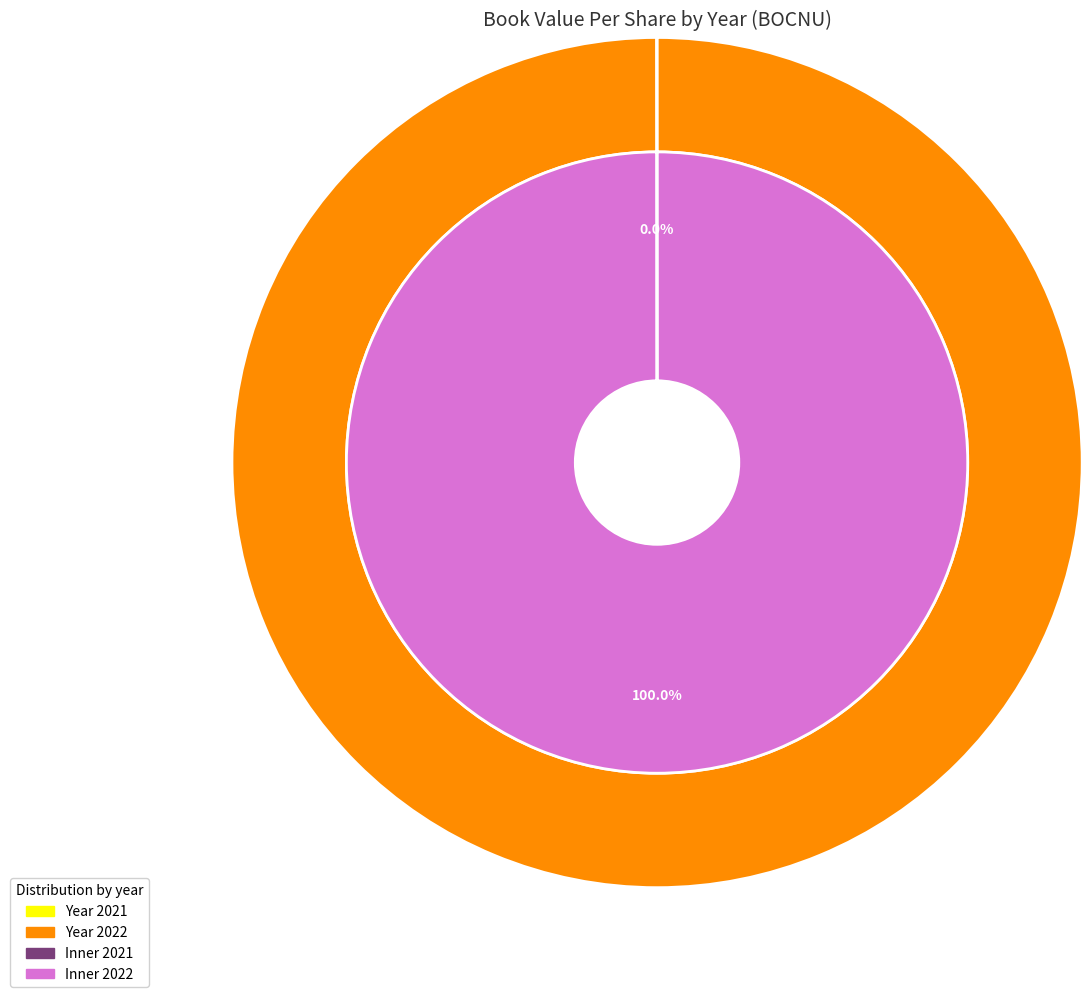

To the nearest percent, what is the average slice percentage?

50%